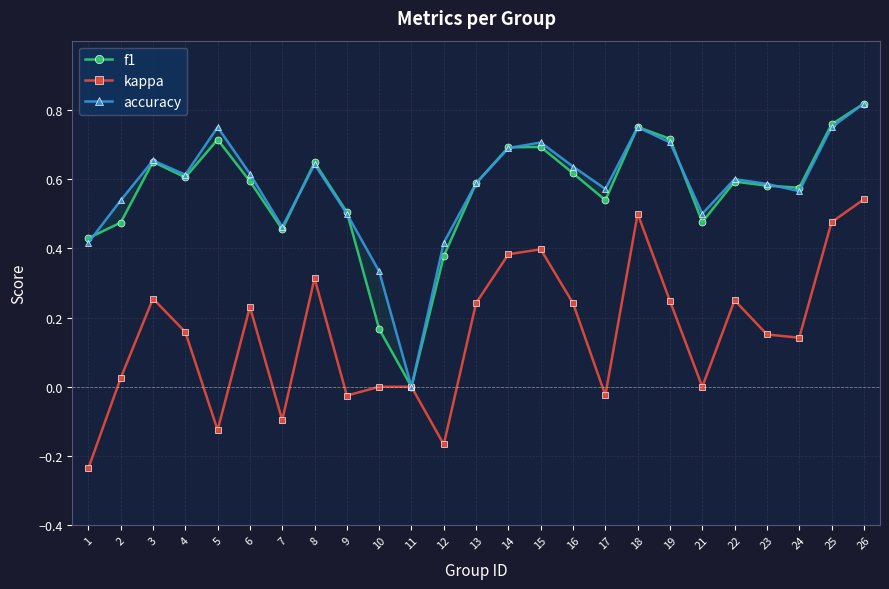

True or false: f1 has more than 0 interior local peaks.

True